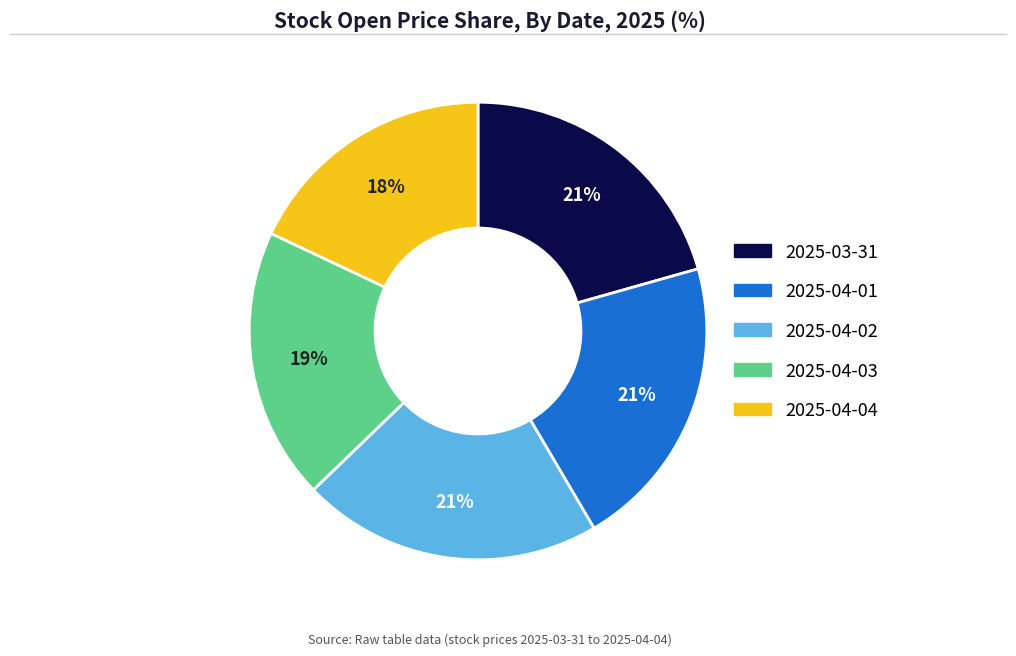

How many segments does this pie chart have?

5